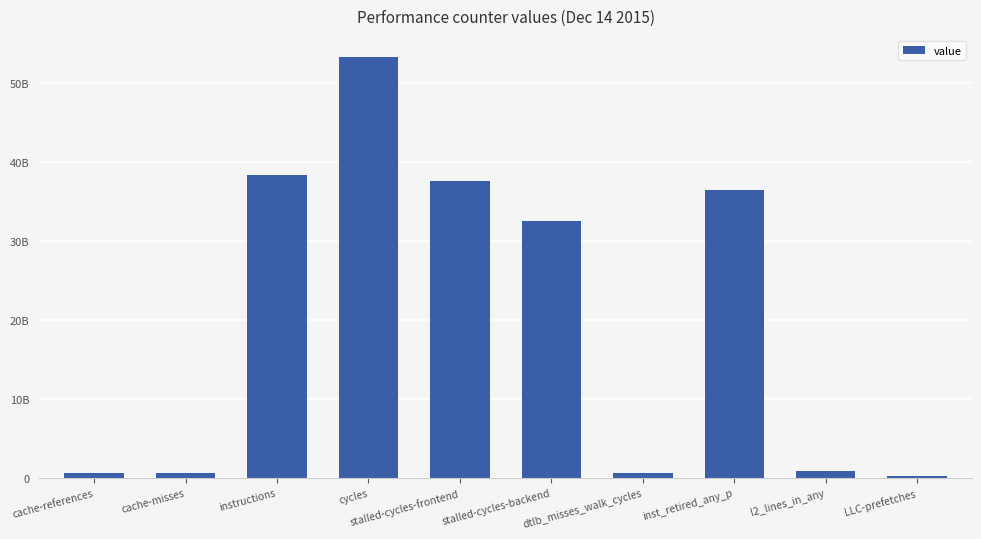

What is the average value?

20116433114